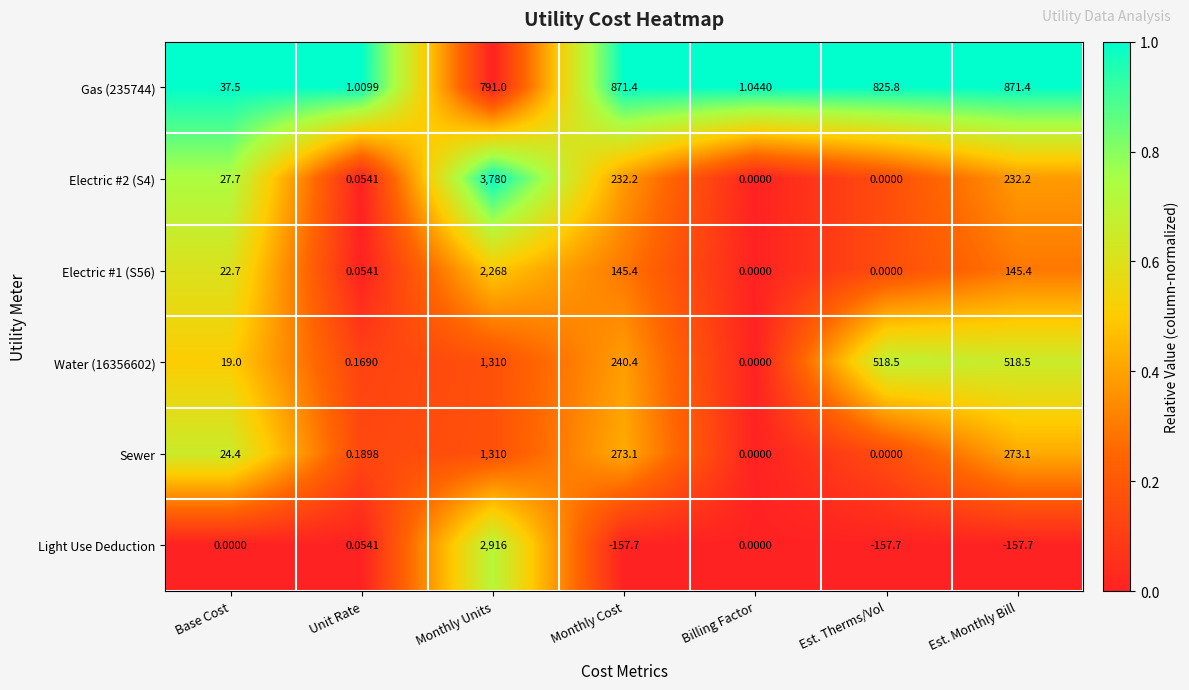

At which label does Water (16356602) reach its minimum?

Billing Factor